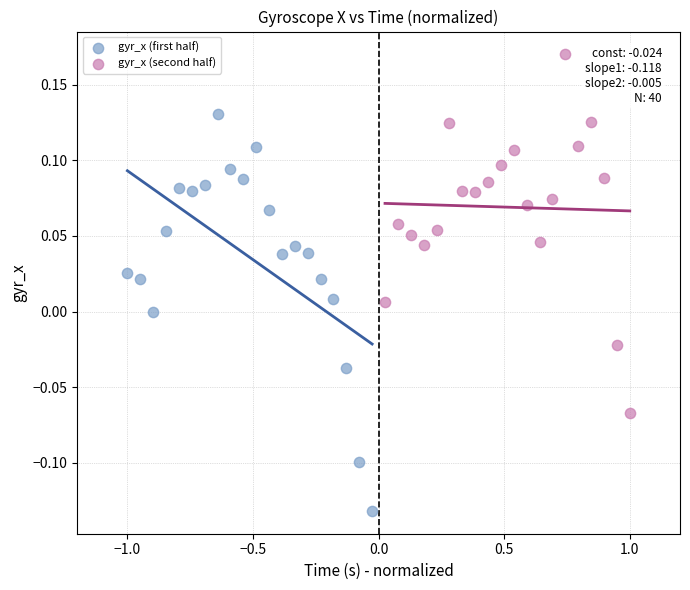

Which series has the largest Y range (max minus min)?

gyr_x (first half)